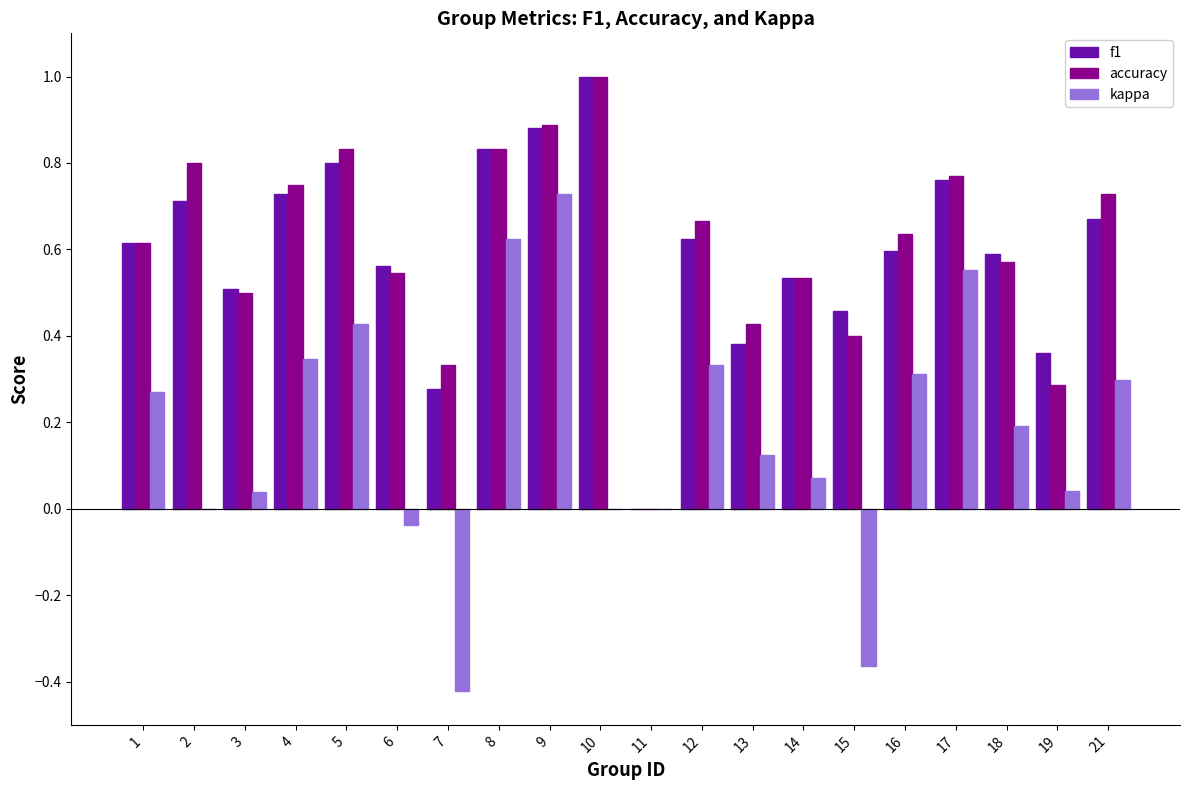

The f1 series shows 0.7 at 21. True or false?

True